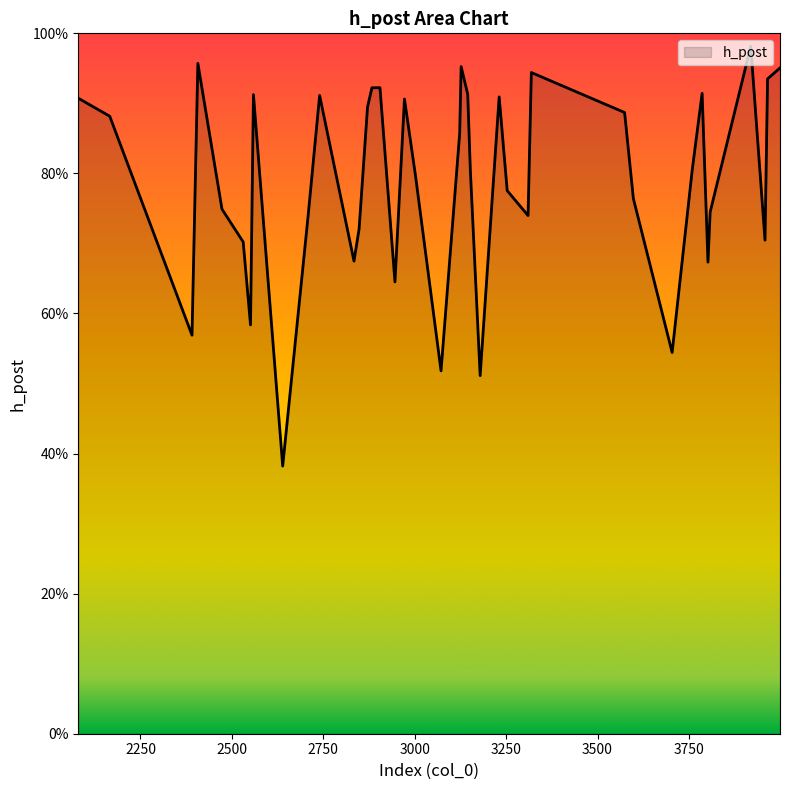

Rank the categories by value from lowest to highest.

2639, 3179, 3072, 3704, 2391, 2551, 2946, 3802, 2834, 2531, 3958, 2848, 2708, 3310, 3808, 2473, 3598, 3253, 3002, 3759, 3152, 3123, 2166, 3574, 2871, 2972, 2080, 3231, 2740, 2559, 3145, 3786, 2883, 2905, 3965, 3319, 3999, 3127, 2407, 3919